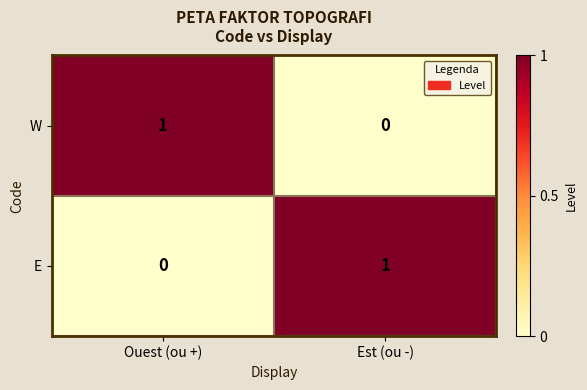

Is the value of E at Ouest (ou +) greater than the value of W at Ouest (ou +)?

No